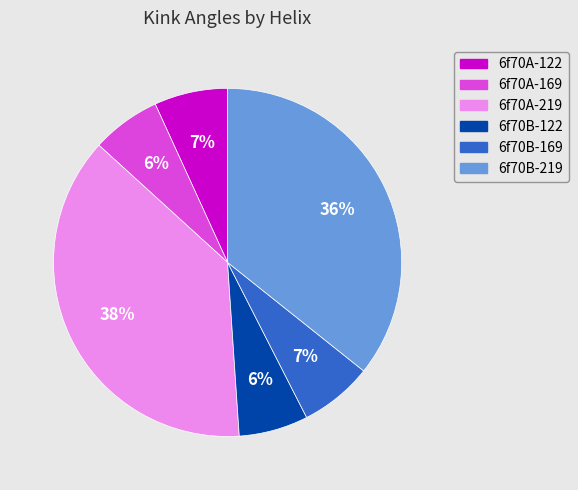

Which category has the biggest portion of the pie?

6f70A-219